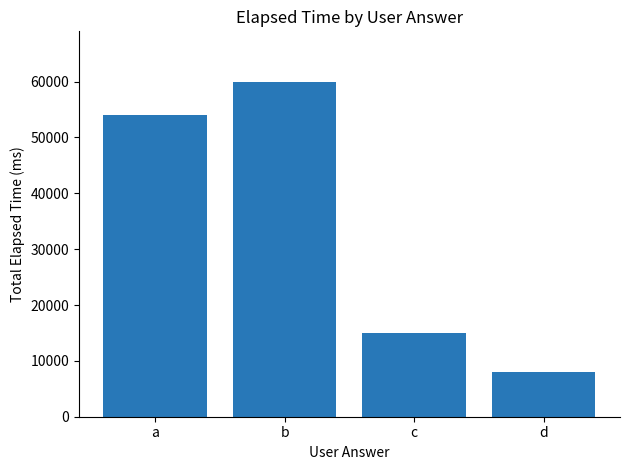

Count the values in the range 15000 to 60000.

3